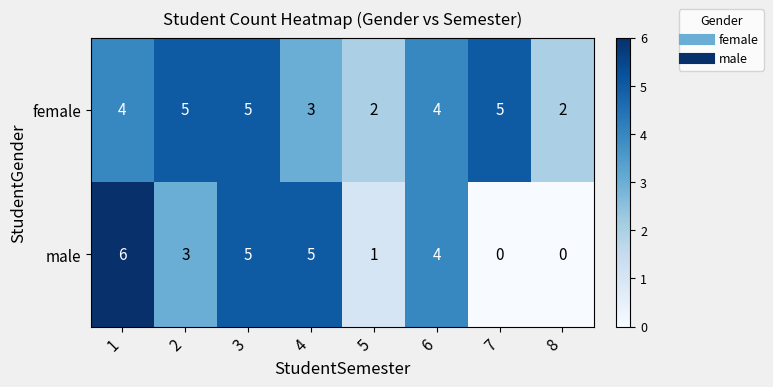

Which series has the largest range (max minus min)?

male